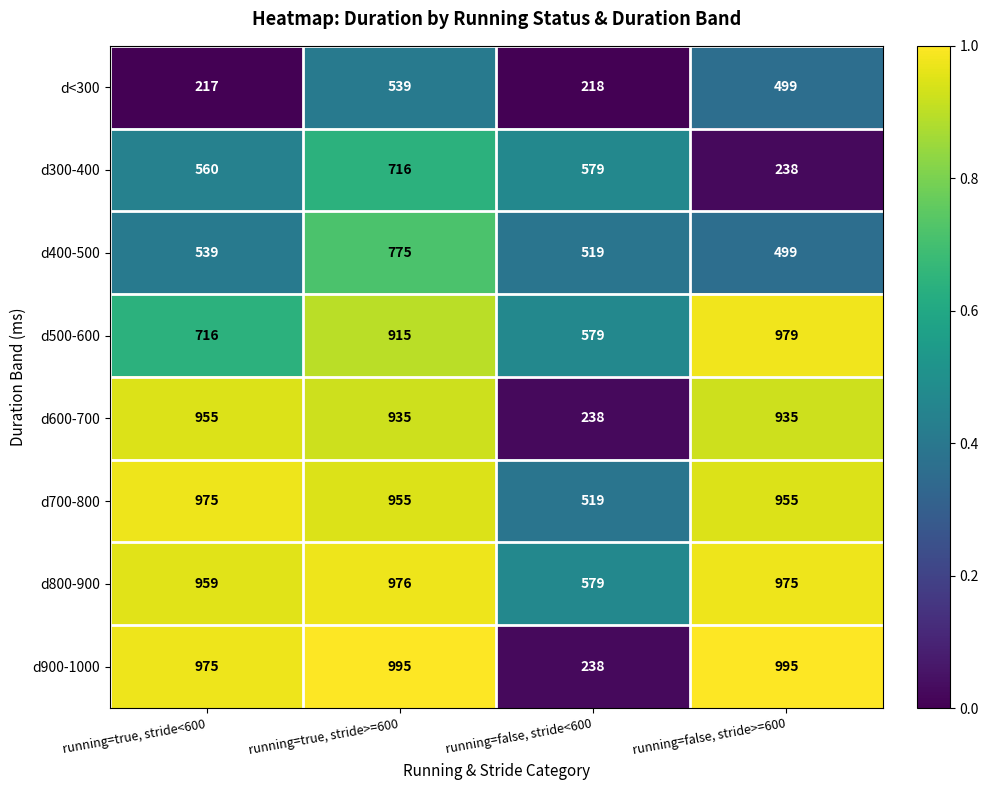

The d300-400 series shows 909 at running=true, stride<600. True or false?

False